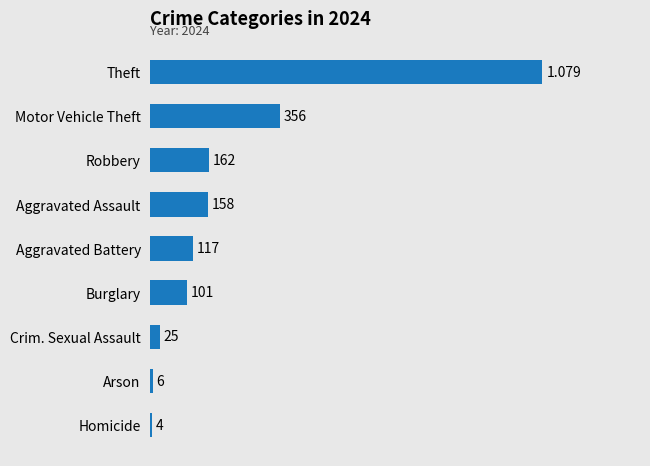

Where is the data nearest to the value 541?

Motor Vehicle Theft